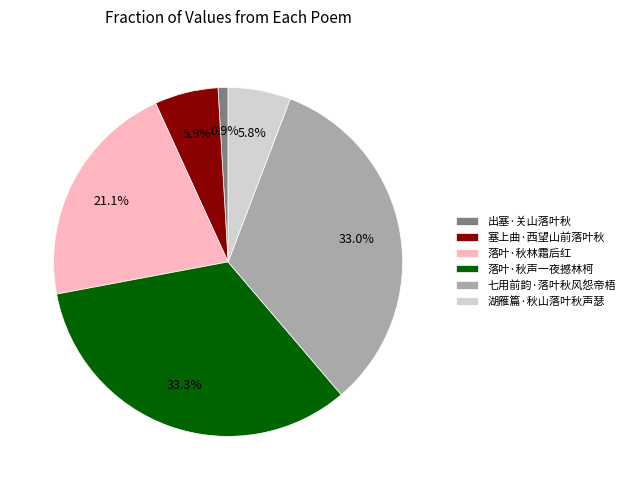

The 湖雁篇·秋山落叶秋声瑟 slice represents 16% of the pie. True or false?

False